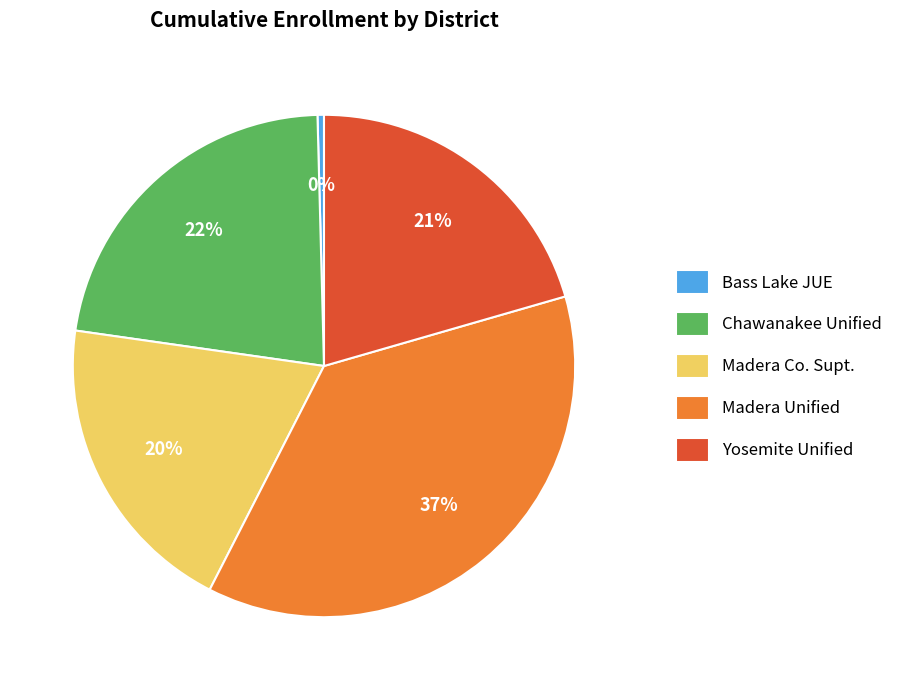

To the nearest percent, what is the combined percentage of Chawanakee Unified and Madera Co. Supt.?

42%